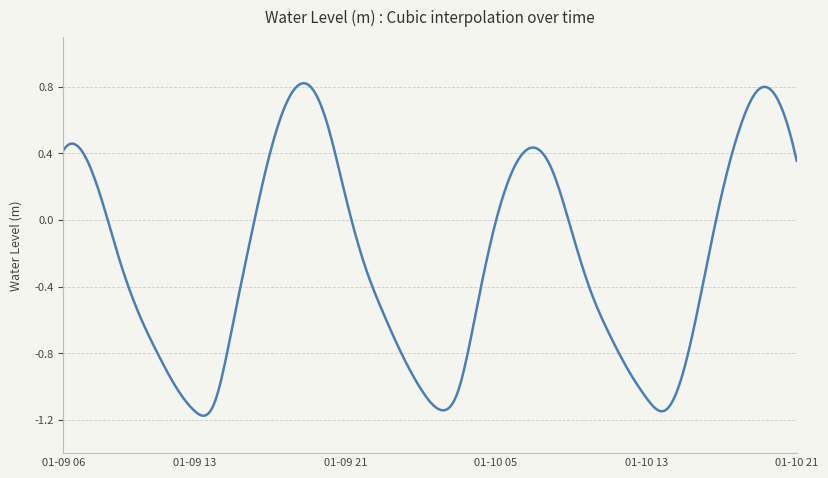

Does the chart have visible grid lines?

Yes